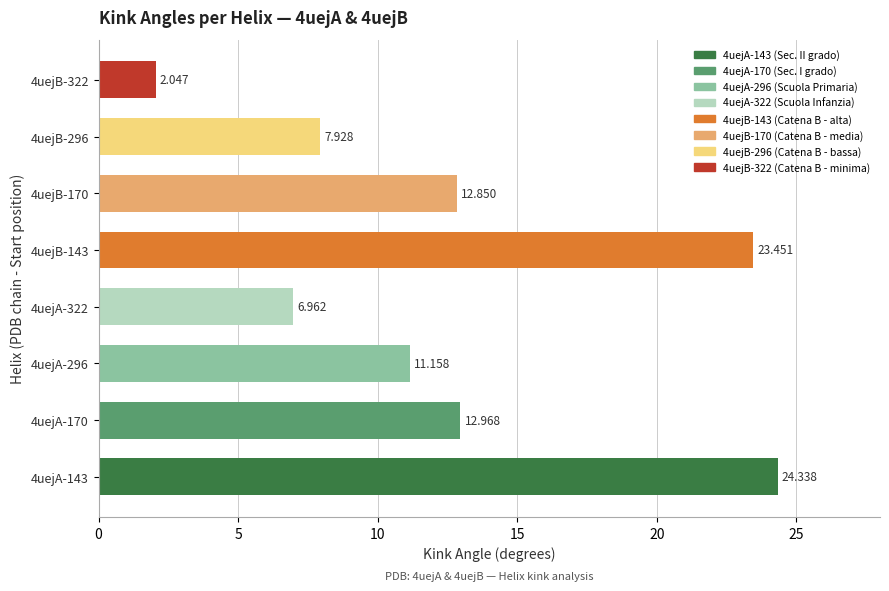

What is the greatest value displayed?

24.3